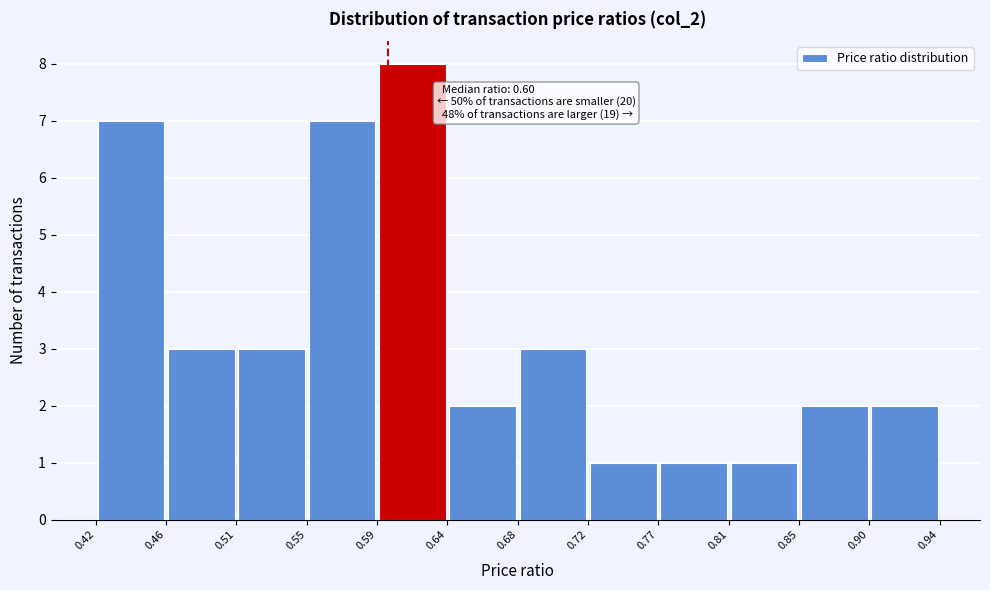

Over which range of the x-axis is the bar tallest?

0.59 to 0.64